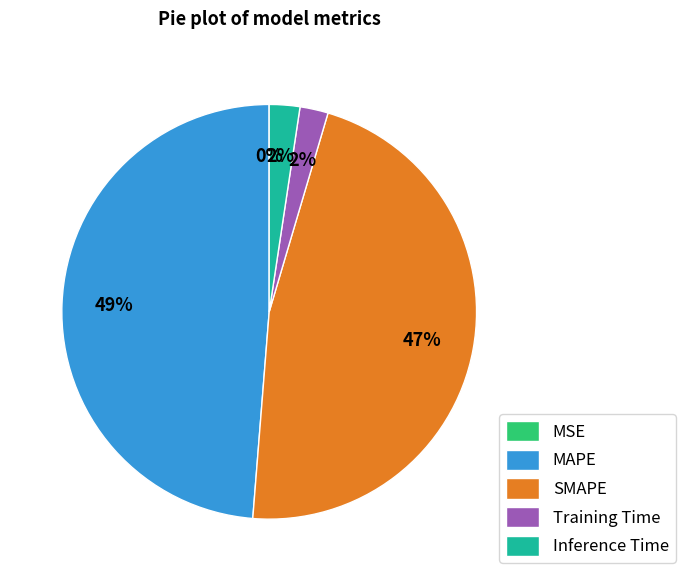

To the nearest percent, what is the combined percentage of SMAPE and Training Time?

49%